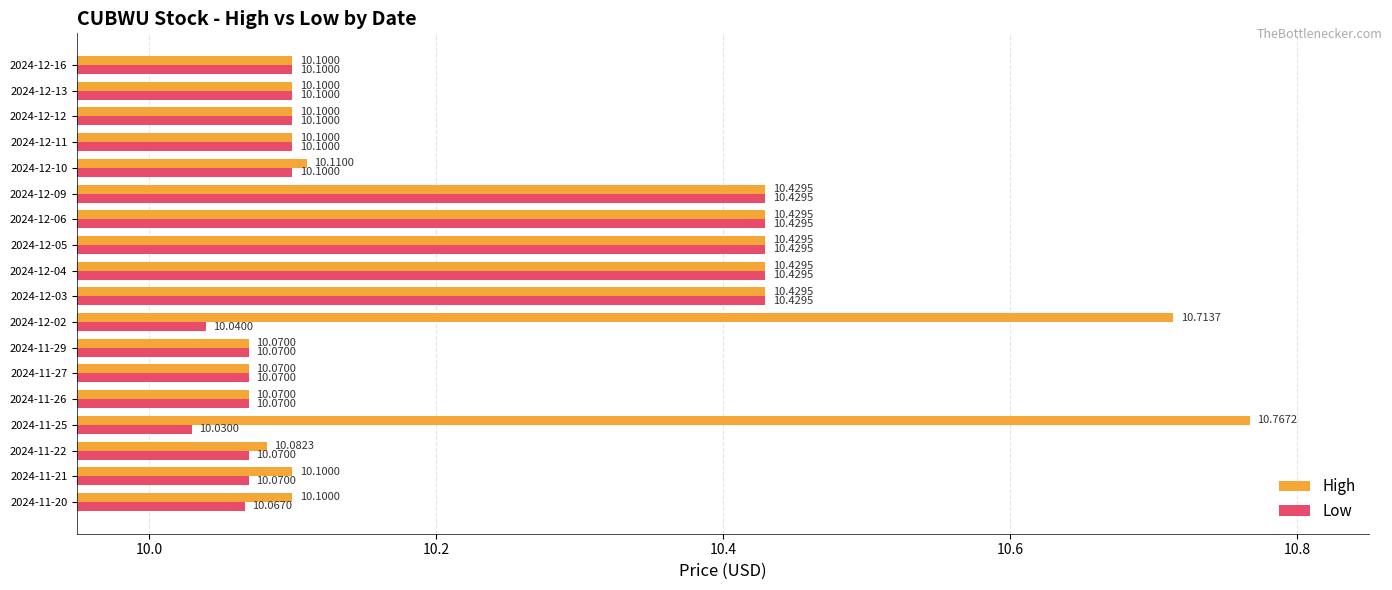

At how many categories does at least one series exceed 10?

18